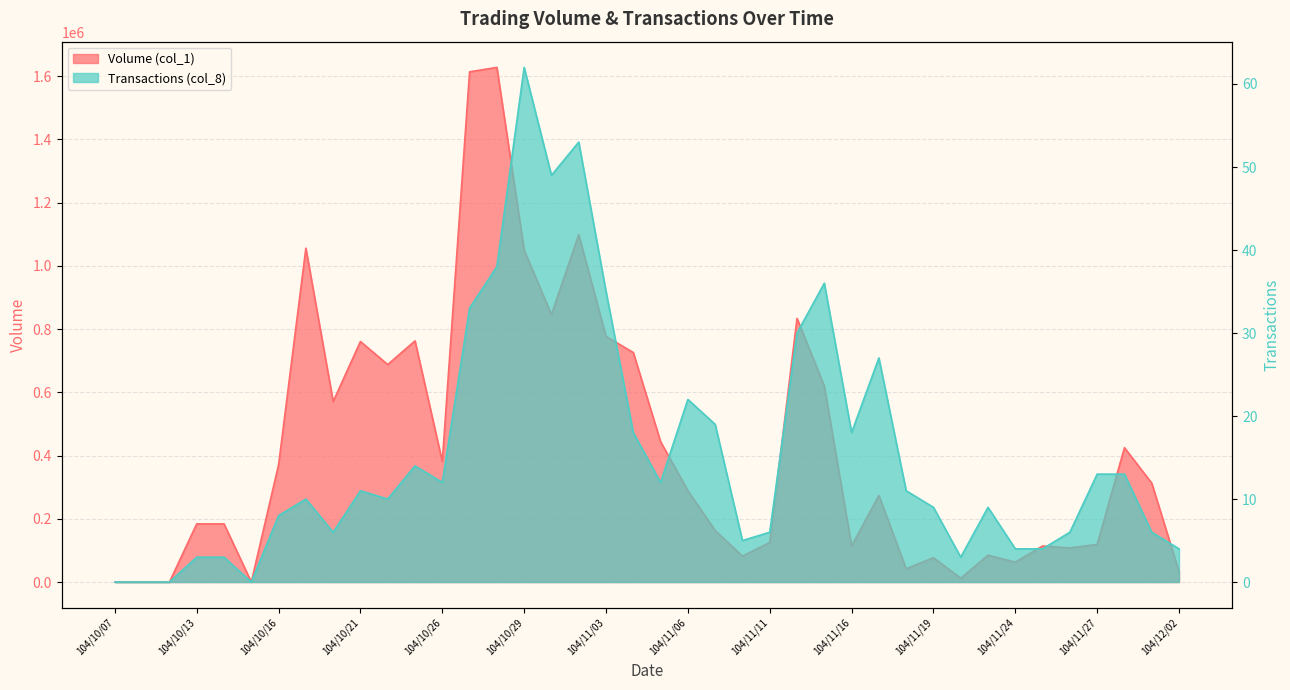

True or false: Volume (col_1) has more than 1 points higher than both neighbors.

True